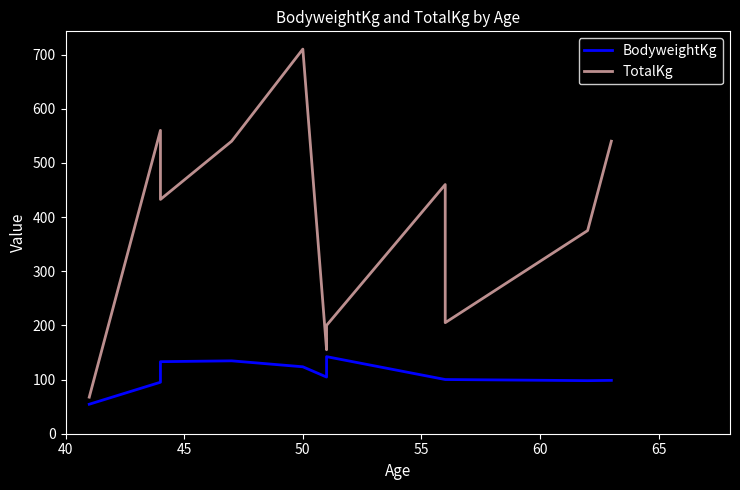

At how many categories does at least one series exceed 461?

4